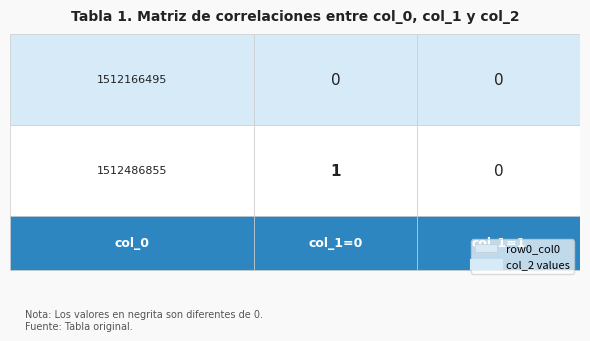

Reading right to left, transcribe all the data shown in this chart.

1512166495: col_1=1=0	col_1=0=0
1512486855: col_1=1=0	col_1=0=1